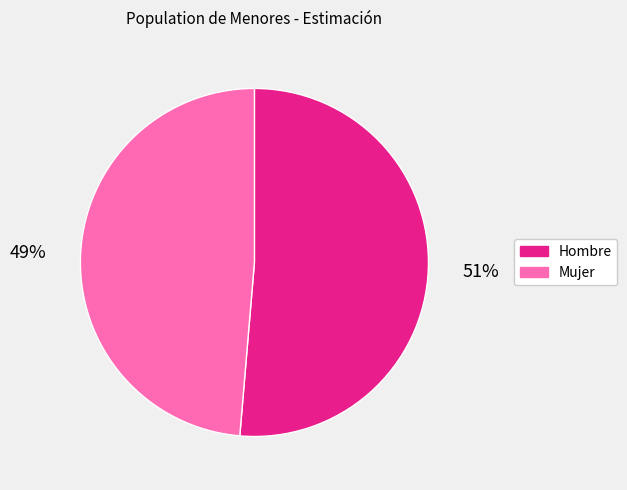

Which slice is the smallest?

Mujer